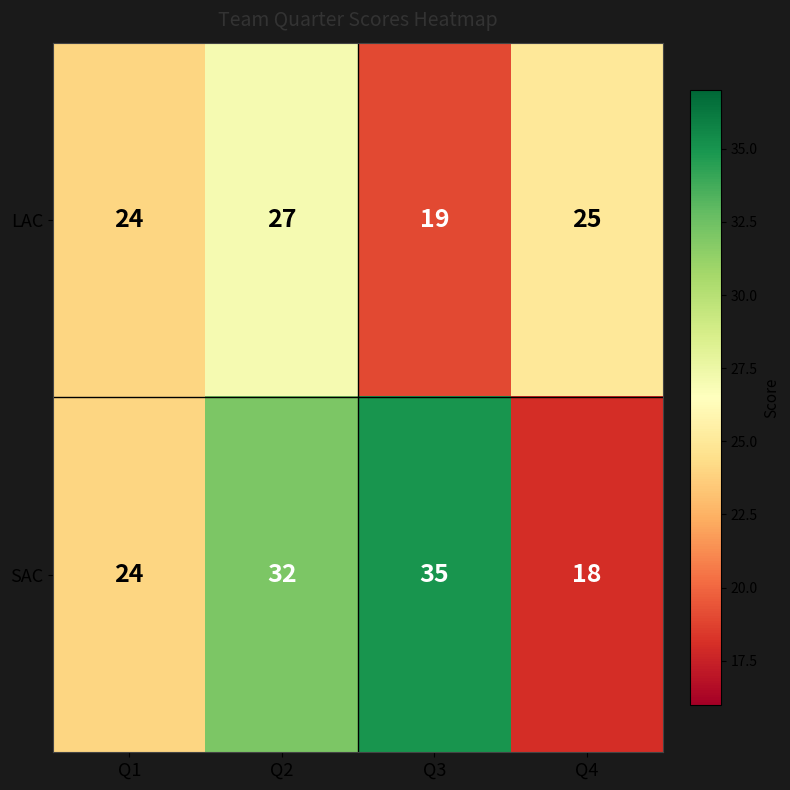

Reading left to right, list all the values displayed in this chart.

LAC: 24	27	19	25
SAC: 24	32	35	18